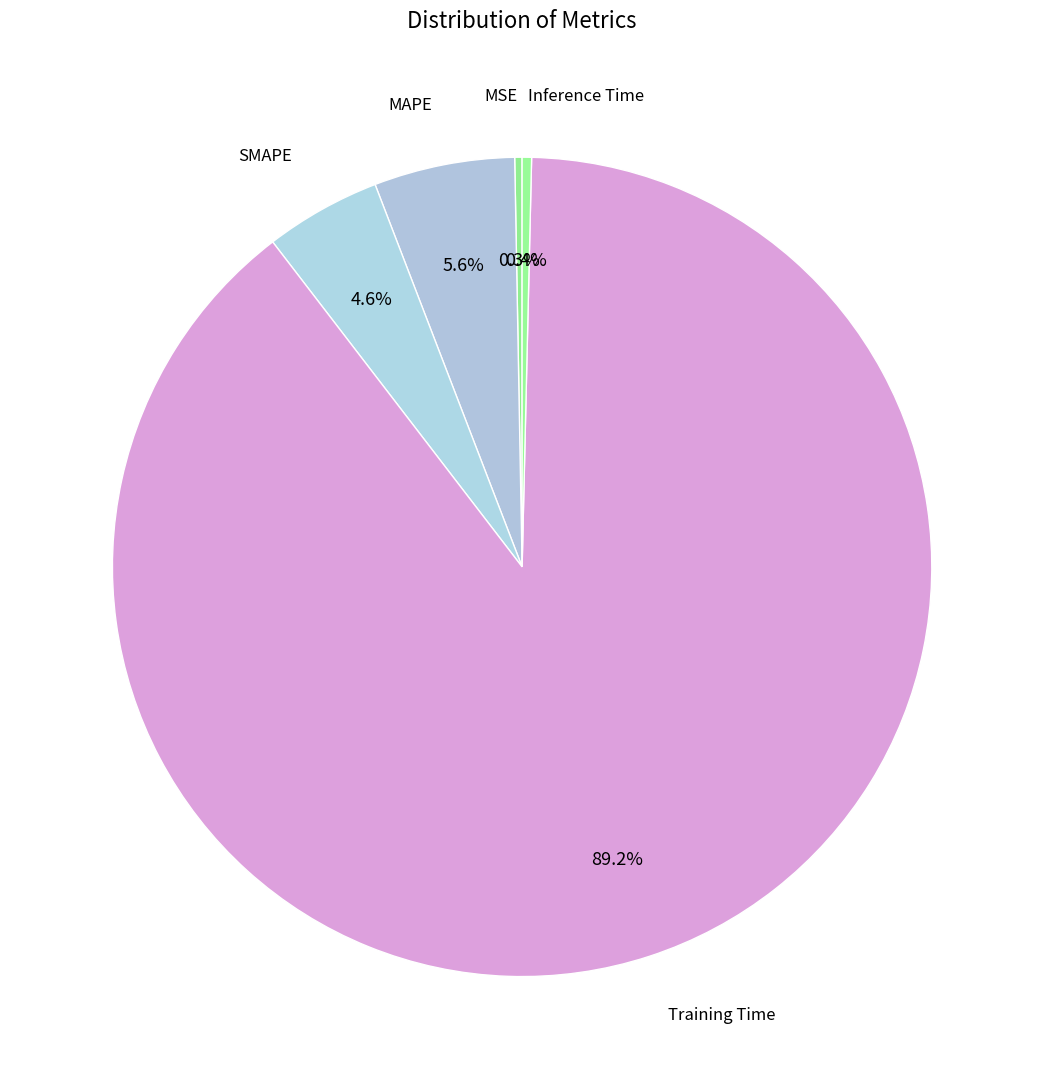

Rank the categories by value from highest to lowest.

Training Time, MAPE, SMAPE, Inference Time, MSE